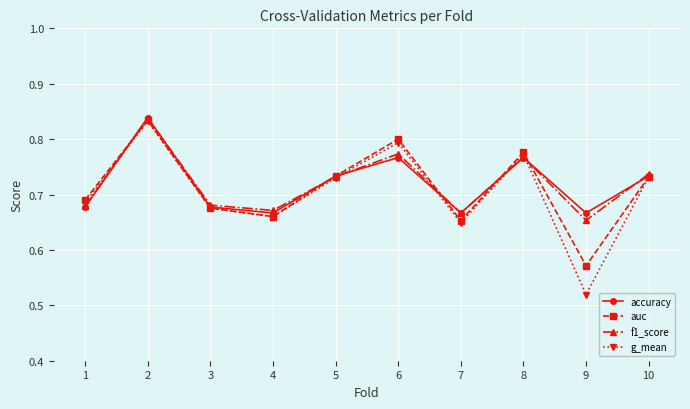

The value of g_mean at 9 is 0.3. True or false?

False